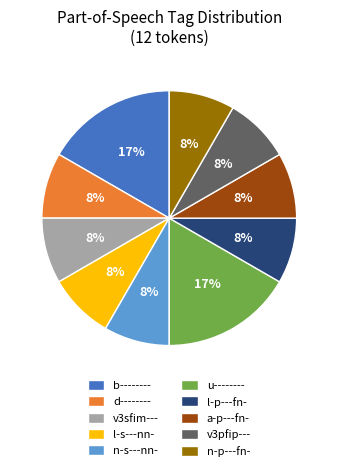

What is the ratio of the value at l-s---nn- to the value at d--------?

1.0